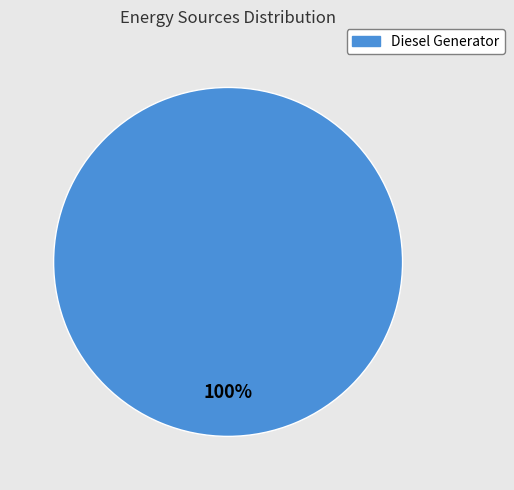

How many segments does this pie chart have?

1